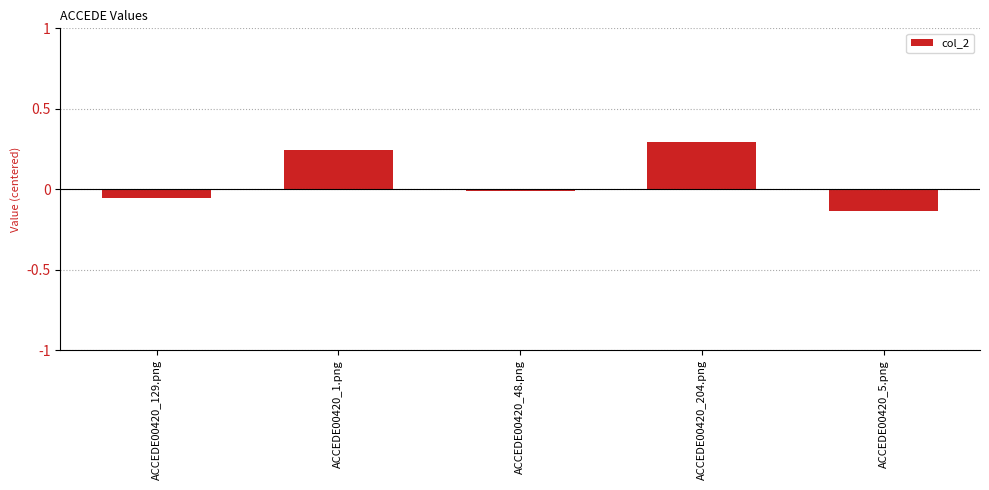

Which has a higher value, ACCEDE00420_204.png or ACCEDE00420_5.png?

ACCEDE00420_204.png